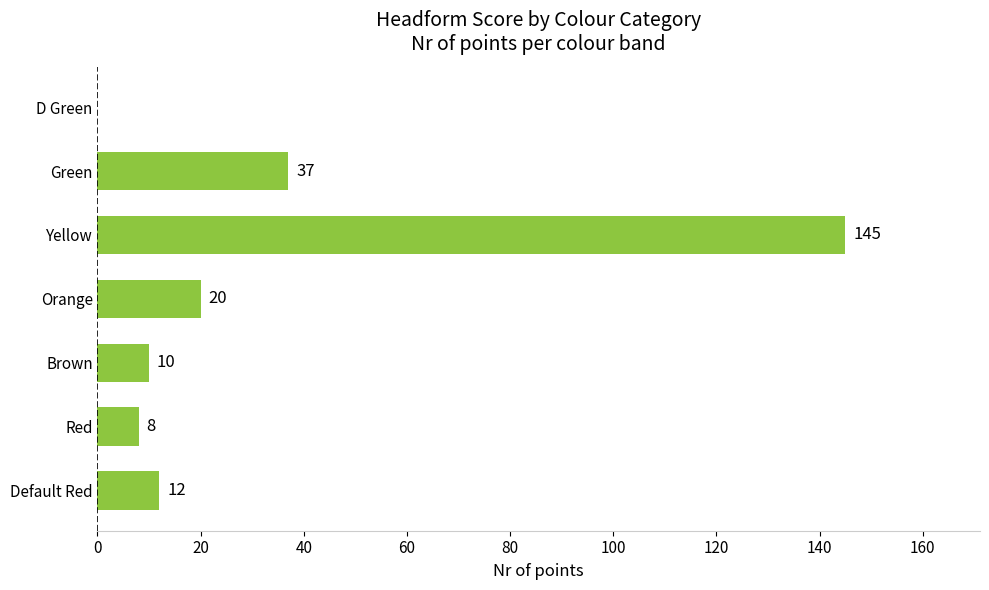

Reading bottom to top, what are all the values shown in this chart?

Default Red=12	Red=8	Brown=10	Orange=20	Yellow=145	Green=37	D Green=0